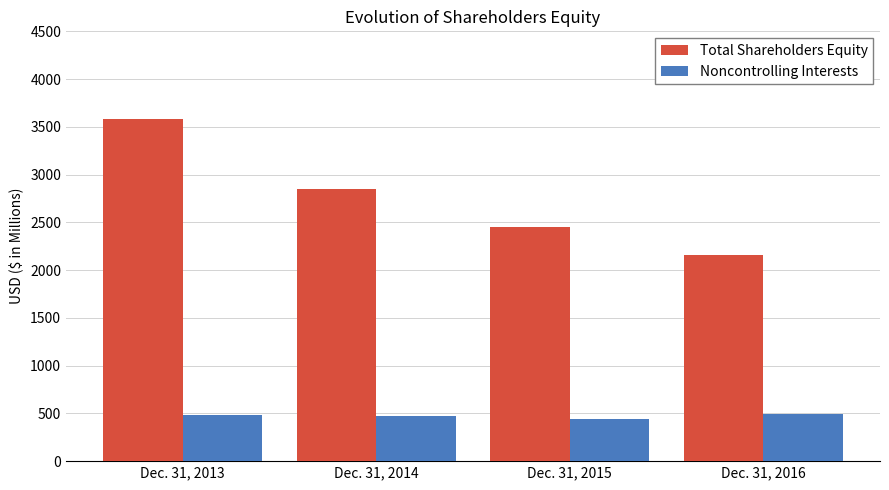

What is the highest value of the Noncontrolling Interests series?

497.6